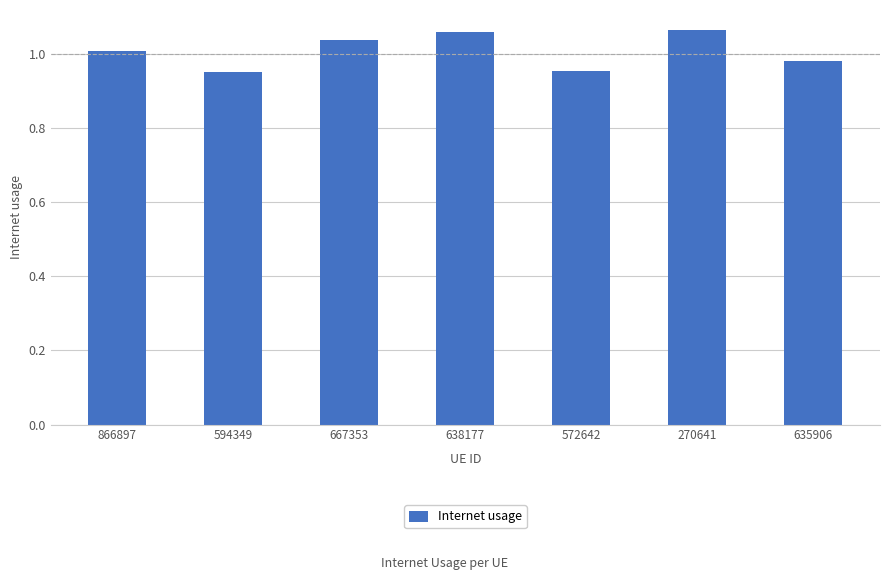

Count the number of data series in this chart.

1